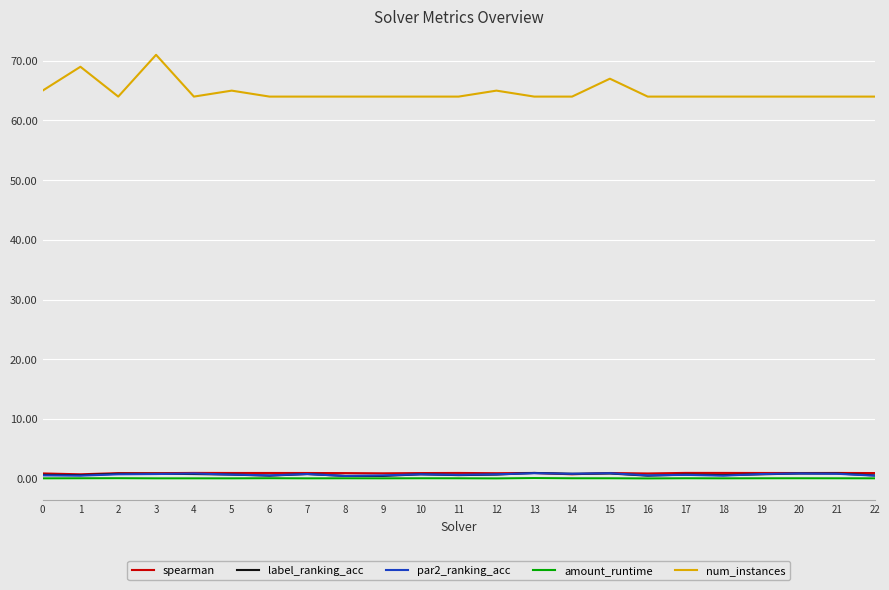

True or false: num_instances has a value of 94.9 at 6.

False